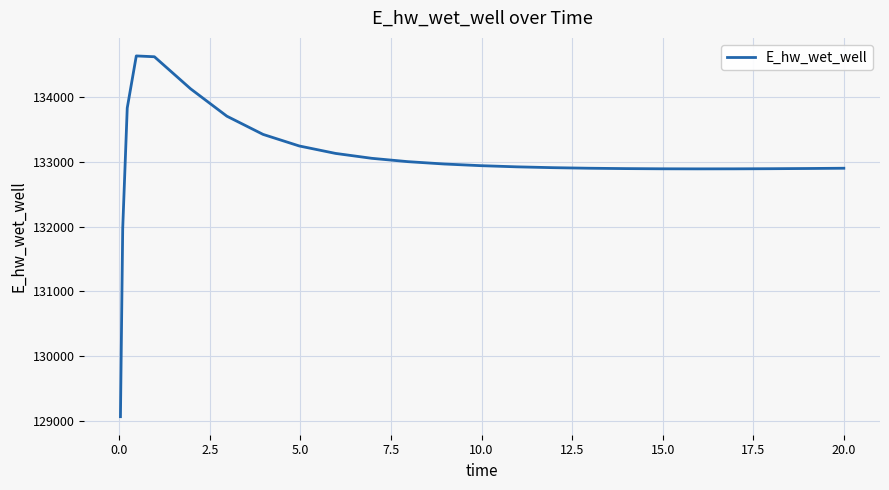

What is the minimum value shown in the chart?

129070.4